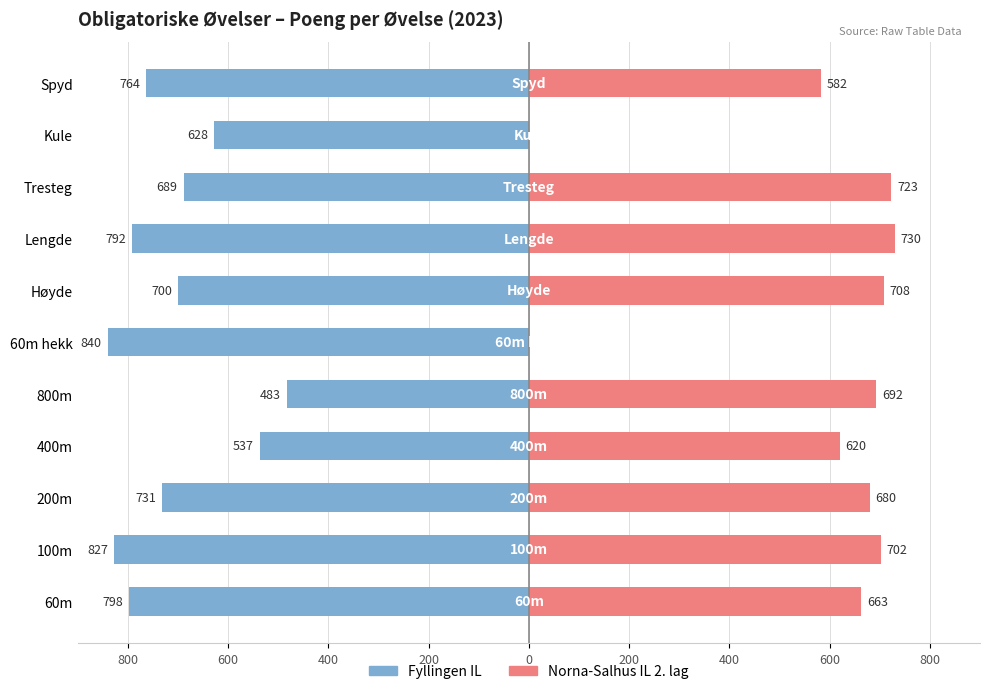

What value does the Fyllingen IL series have at 100m, to the nearest 10?

-830